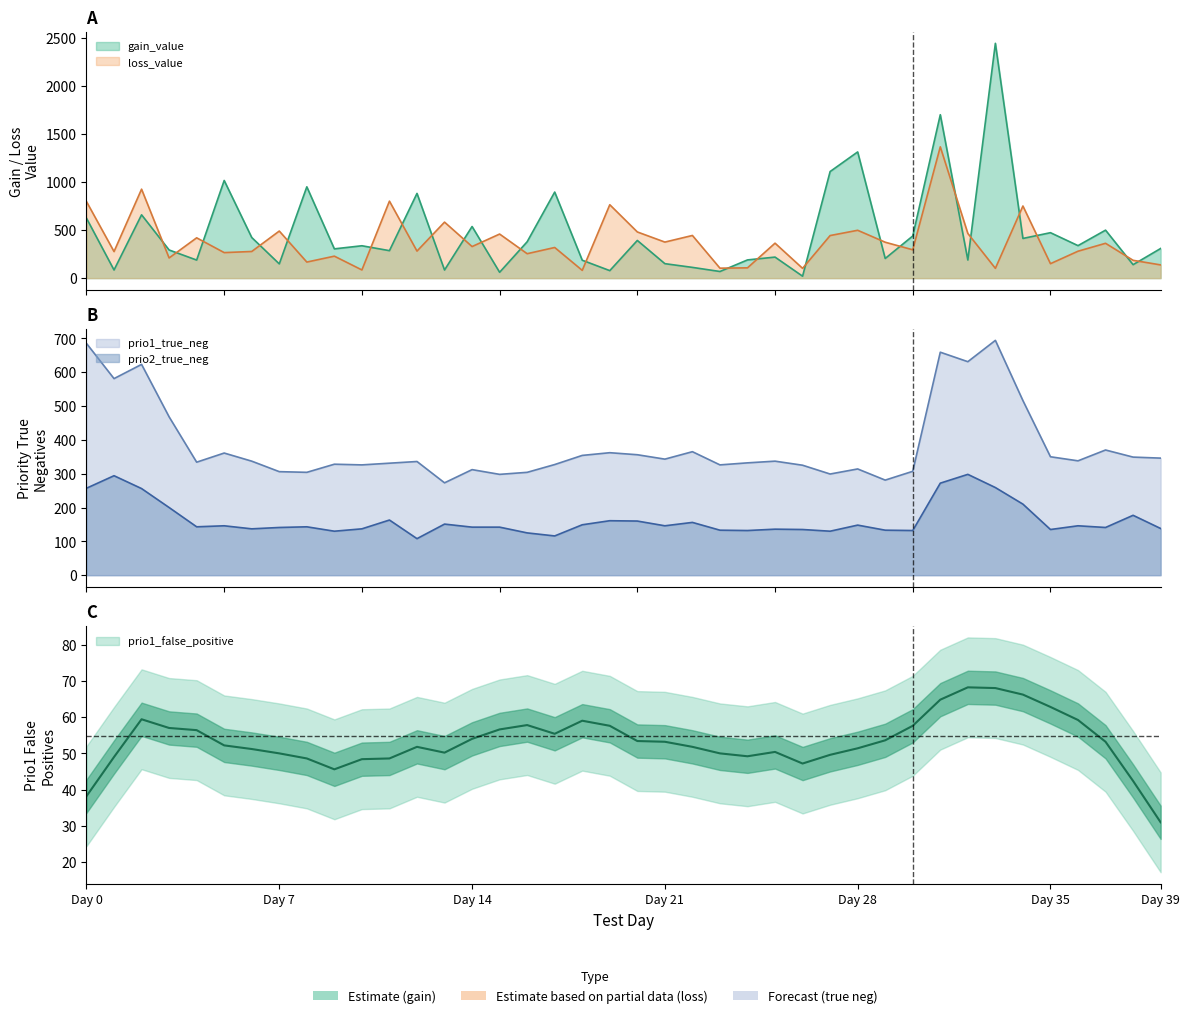

True or false: prio1_true_neg and prio2_true_neg cross at least once.

False